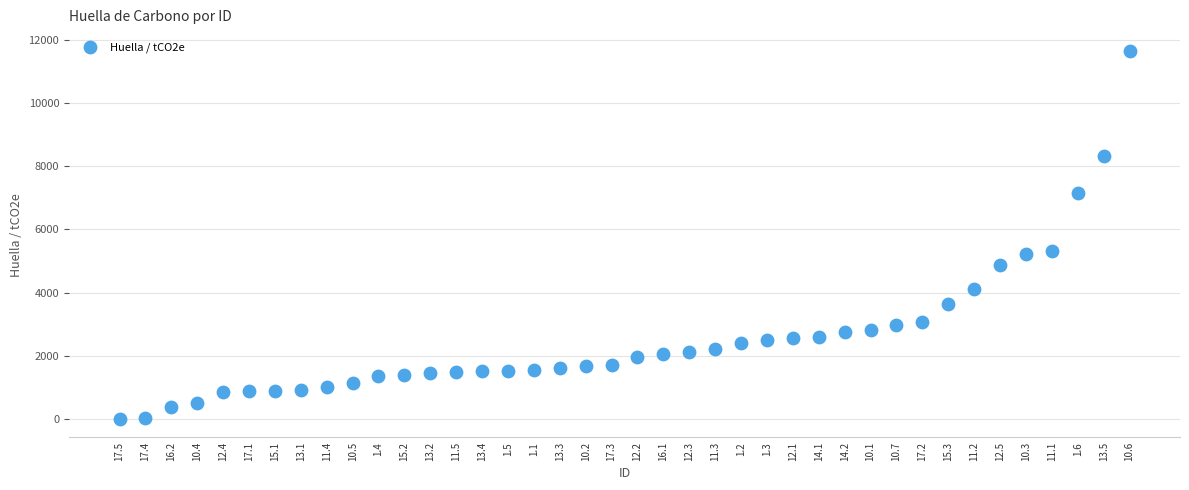

What is the range of Y values (max minus min)?

11647.8